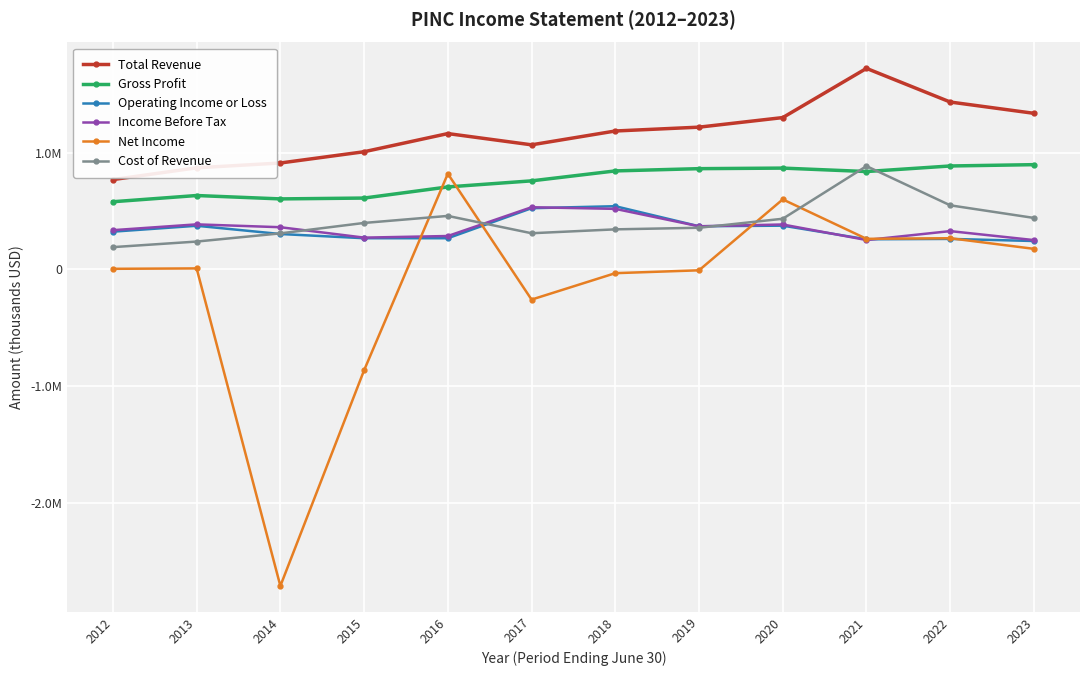

Reading right to left, what are all the values shown in this chart?

Total Revenue: 1336100	1432900	1721200	1299600	1217600	1184700	1066200	1162600	1007000	910500	869300	768300
Gross Profit: 896300	885000	837300	866800	862000	842700	757500	705500	610100	602900	631900	578600
Operating Income or Loss: 242100	260100	256900	373600	368500	540400	523100	265900	266000	302100	372700	322100
Income Before Tax: 250000	326900	250600	383700	368100	517500	531500	284900	271100	360300	384800	334900
Net Income: 175000	265900	260800	598700	-8900	-33400	-259800	818400	-865300	-2713300	7400	3900
Cost of Revenue: 439800	547900	883800	432800	355600	342000	308700	457100	396900	307600	237400	189700